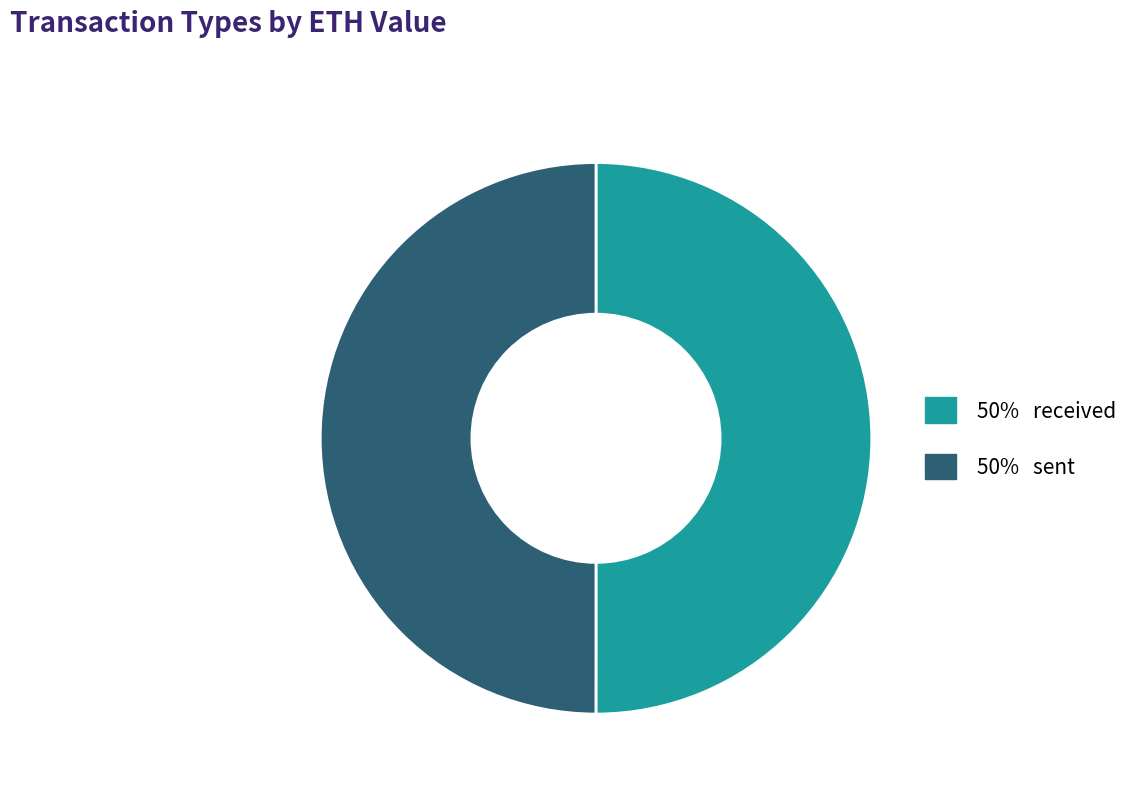

Rank the categories by value from highest to lowest.

received, sent